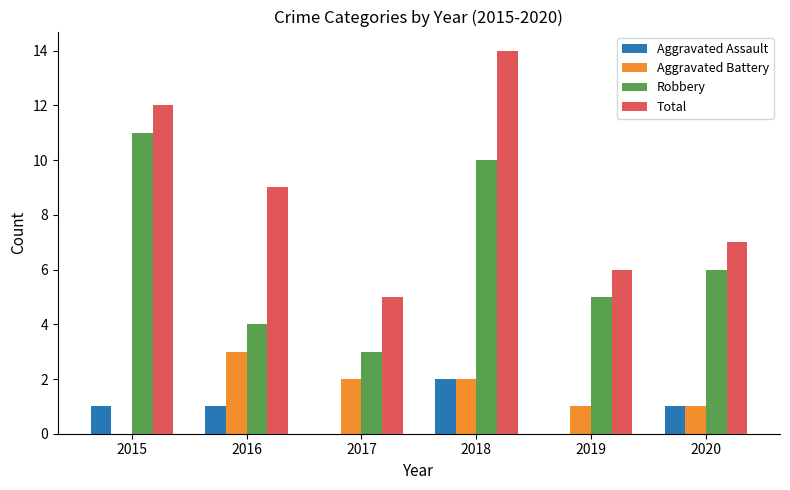

Read the Total value at 2019.

6